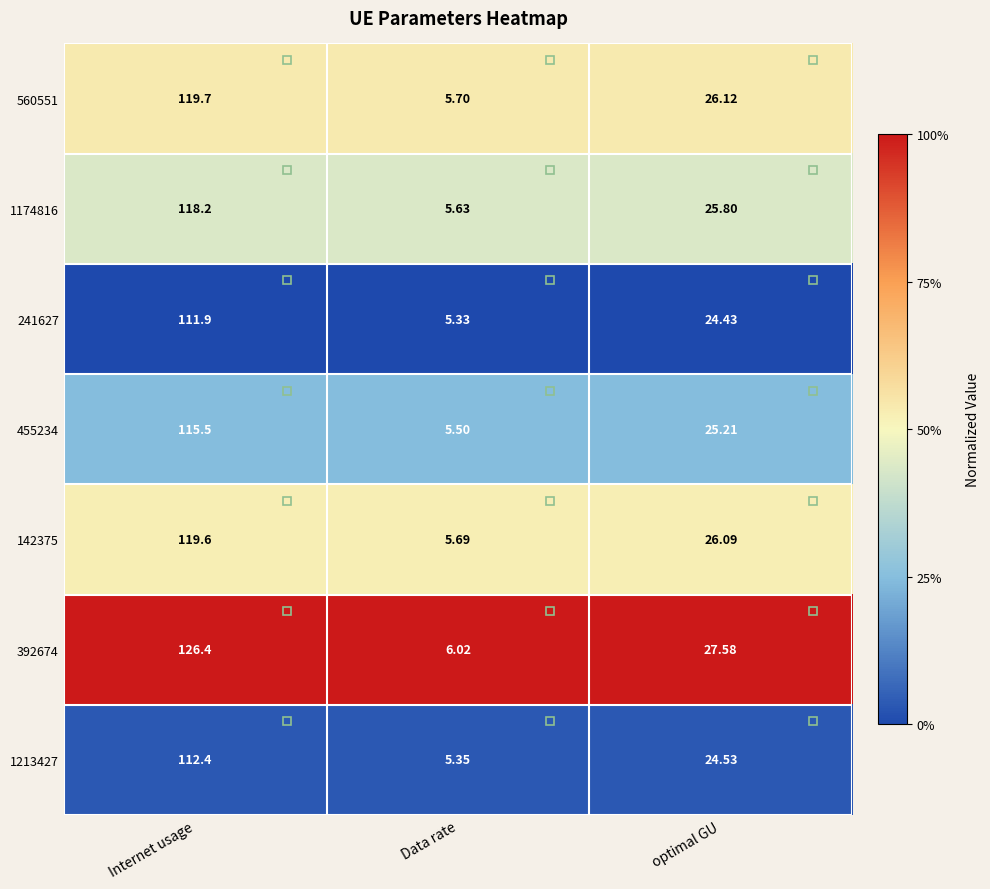

Which category has the lowest value in the 241627 series?

Data rate